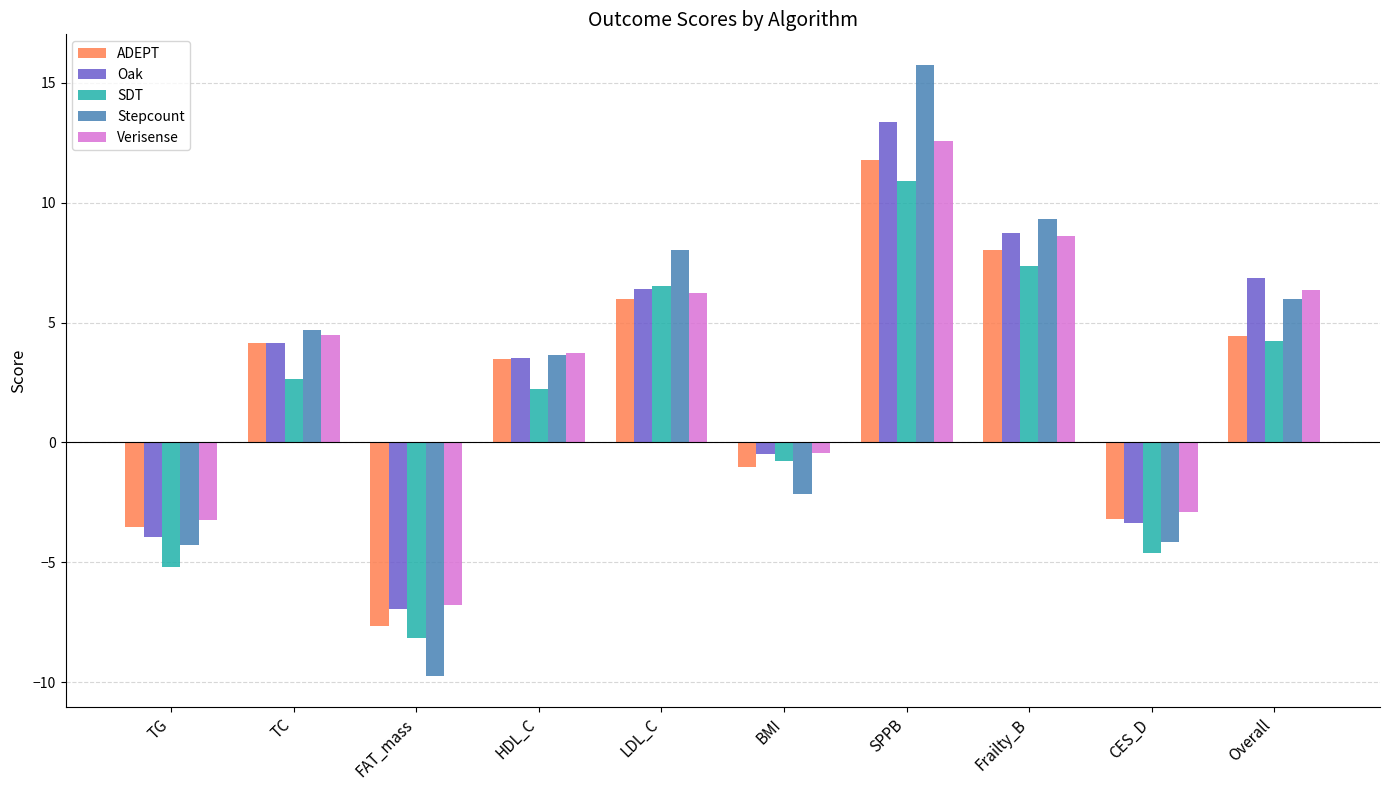

Reading right to left, transcribe all the data shown in this chart.

ADEPT: 4.4	-3.2	8.0	11.8	-1.0	6.0	3.5	-7.7	4.2	-3.5
Oak: 6.9	-3.3	8.7	13.4	-0.5	6.4	3.5	-6.9	4.1	-3.9
SDT: 4.2	-4.6	7.4	10.9	-0.8	6.5	2.2	-8.1	2.6	-5.2
Stepcount: 6.0	-4.1	9.3	15.7	-2.1	8.0	3.6	-9.8	4.7	-4.3
Verisense: 6.4	-2.9	8.6	12.6	-0.4	6.2	3.7	-6.8	4.5	-3.3